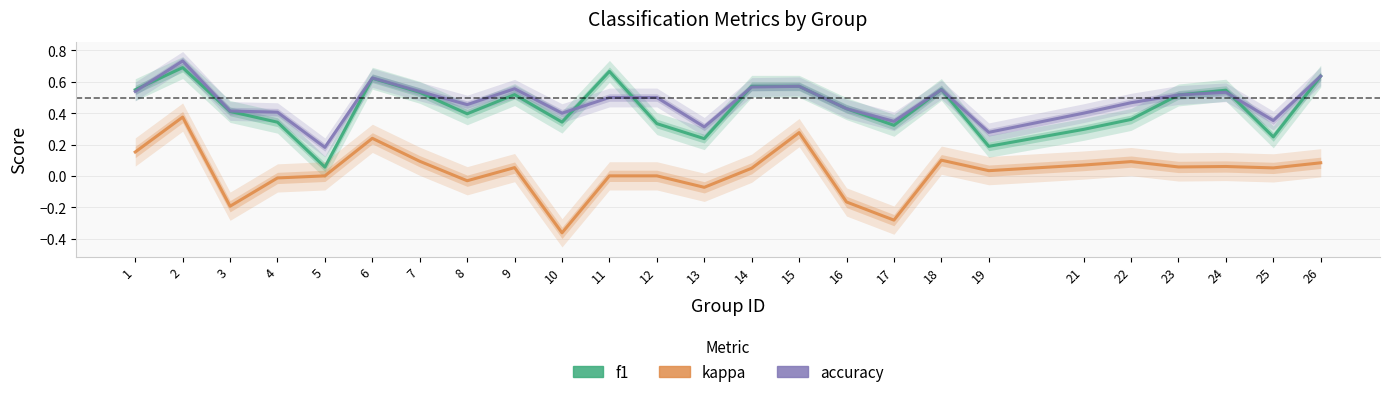

The accuracy series shows 0.4 at 21. True or false?

True